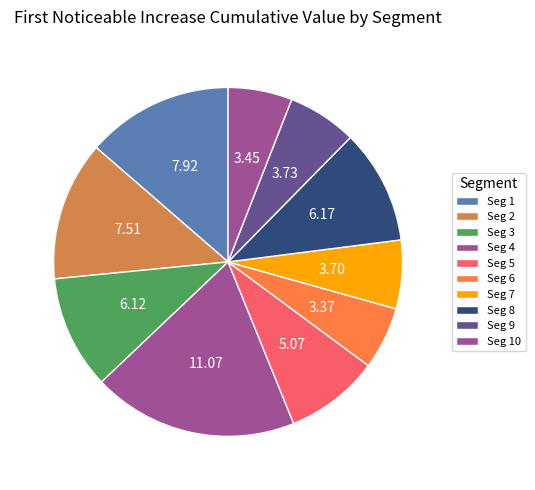

Count the number of slices in the pie.

10